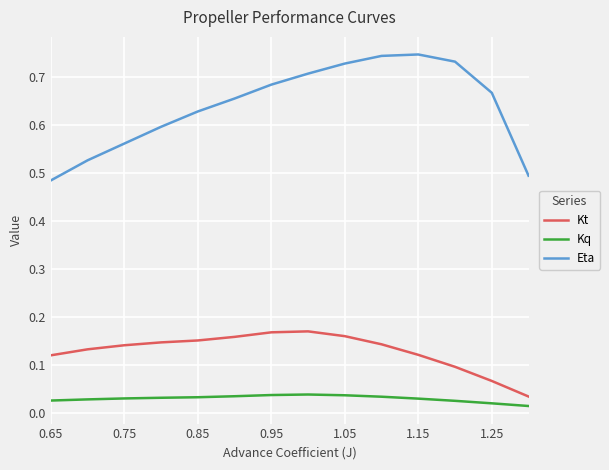

Which series has the widest spread of values?

Eta